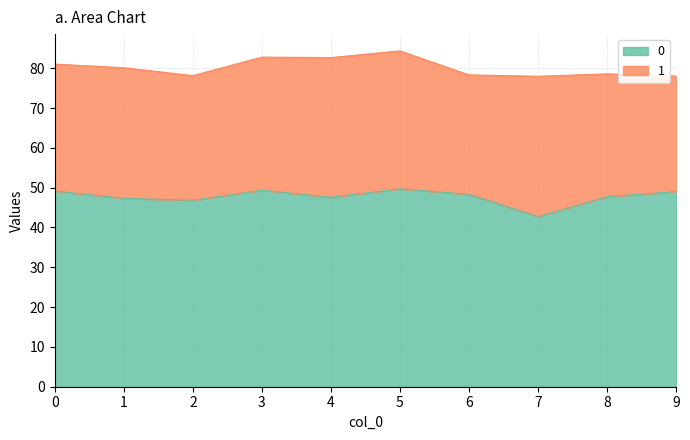

What is the greatest value displayed?

49.7